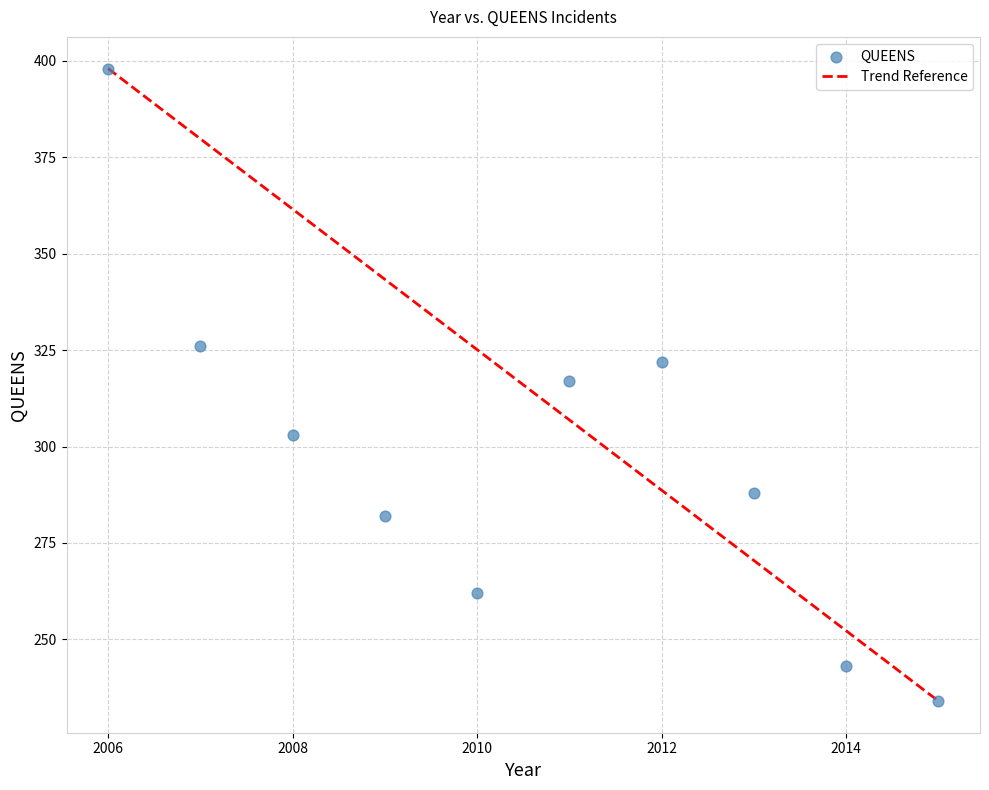

What is the range of Y values (max minus min)?

164